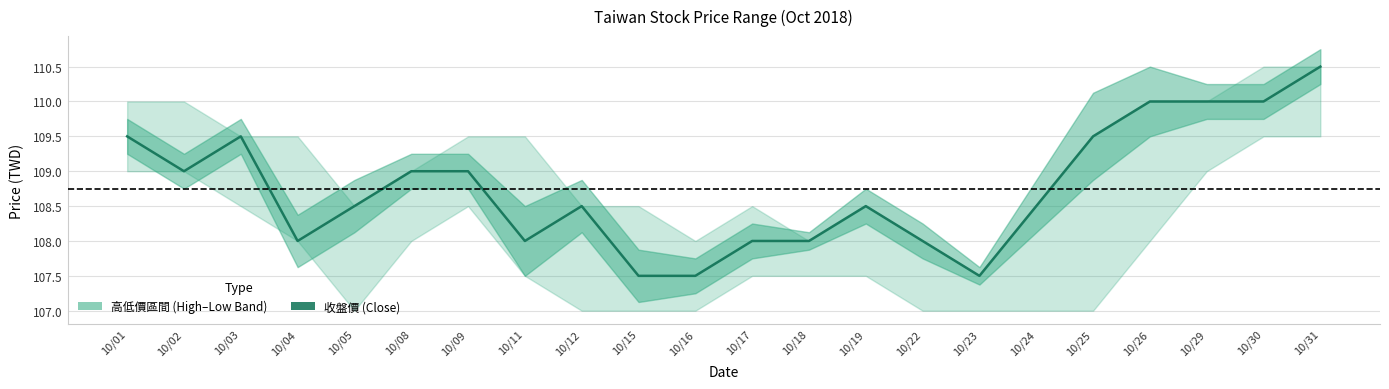

Reading left to right, transcribe all the data shown in this chart.

109.5	109.0	109.5	108.0	108.5	109.0	109.0	108.0	108.5	107.5	107.5	108.0	108.0	108.5	108.0	107.5	108.5	109.5	110.0	110.0	110.0	110.5